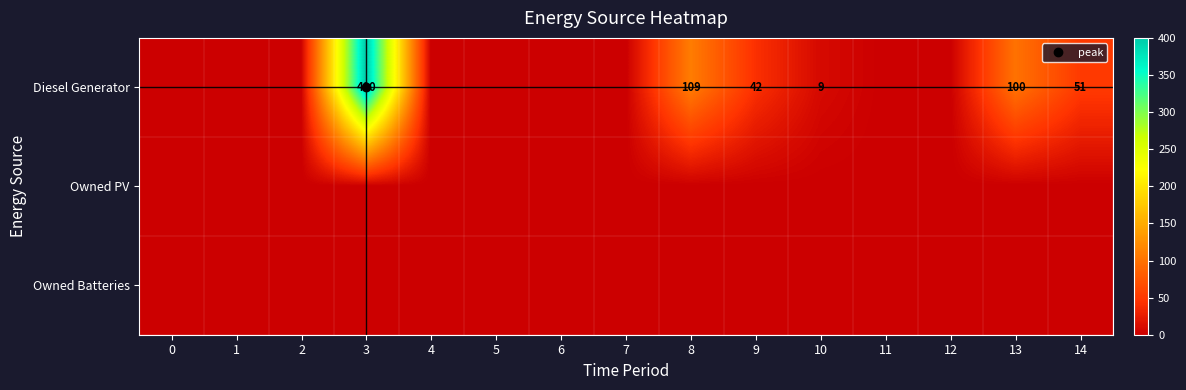

How many series are shown in this chart?

3